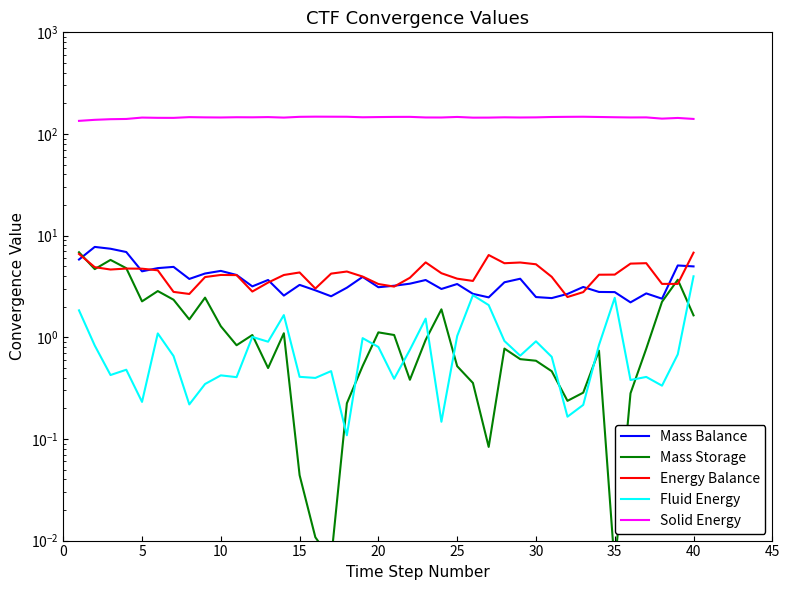

In Mass Balance, how many points are higher than both neighbors (excluding endpoints)?

12